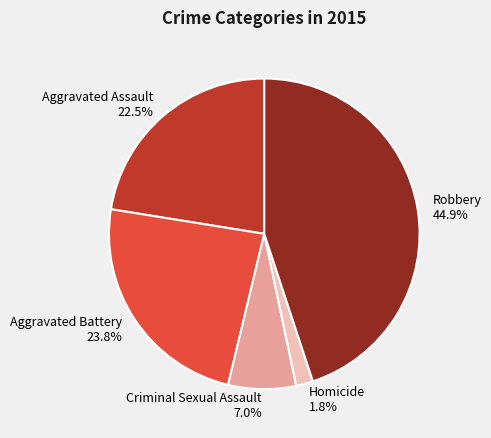

To the nearest percent, what percentage of the pie is Homicide?

2%